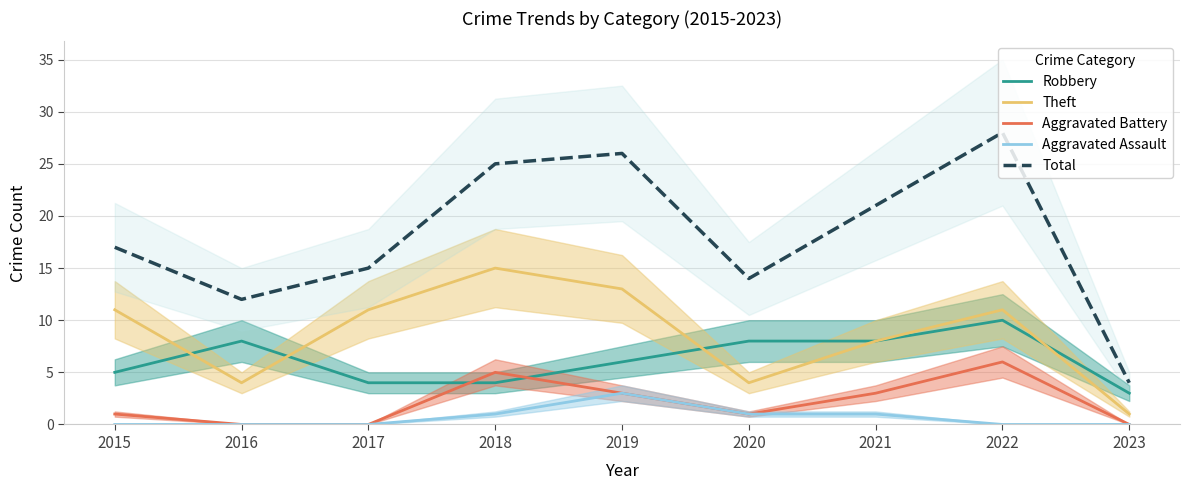

True or false: Aggravated Battery has more than 2 interior local peaks.

False